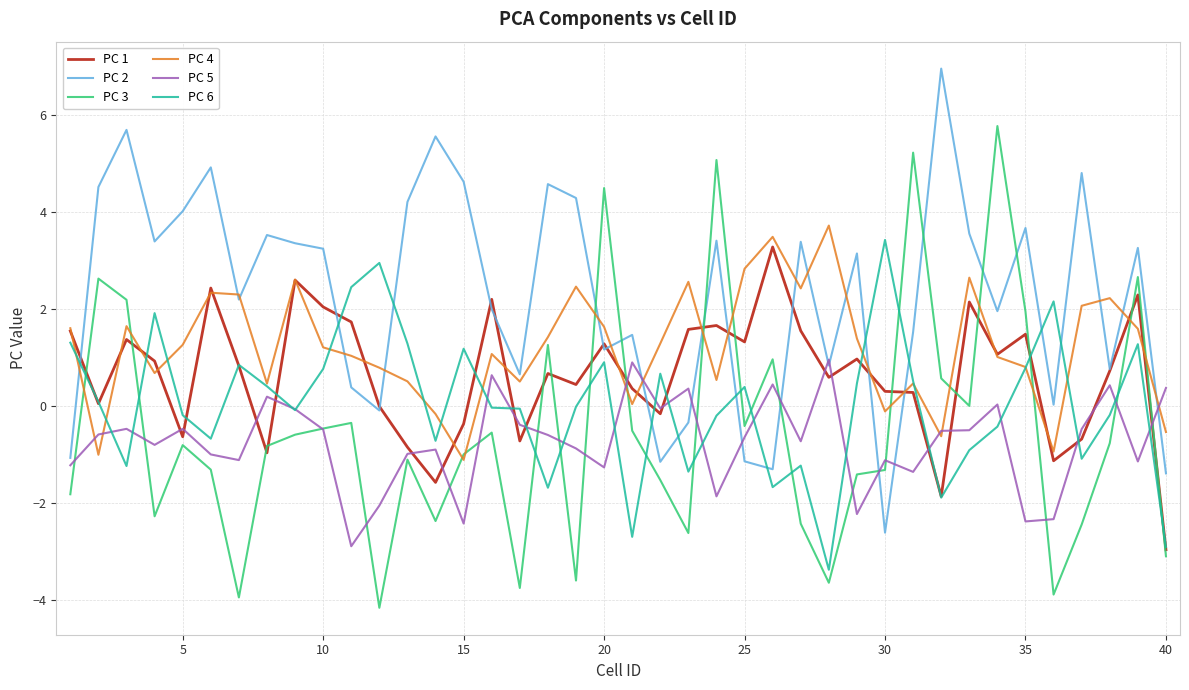

How many categories are shown in the chart?

40